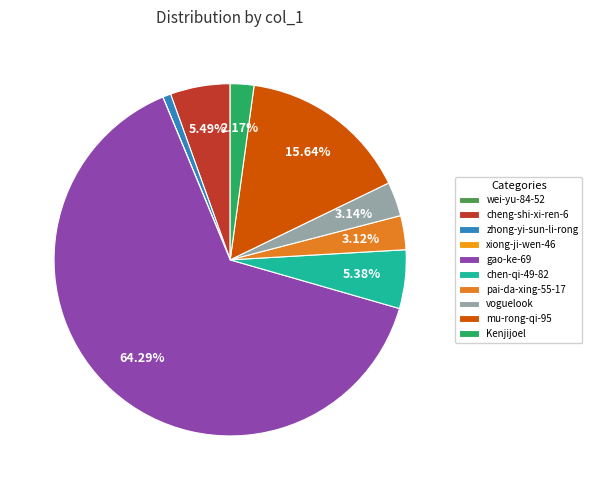

What is the ratio of the value at voguelook to the value at zhong-yi-sun-li-rong?

4.2